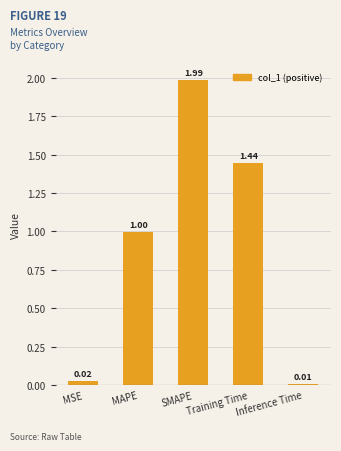

Where is the data nearest to the value 0?

Inference Time